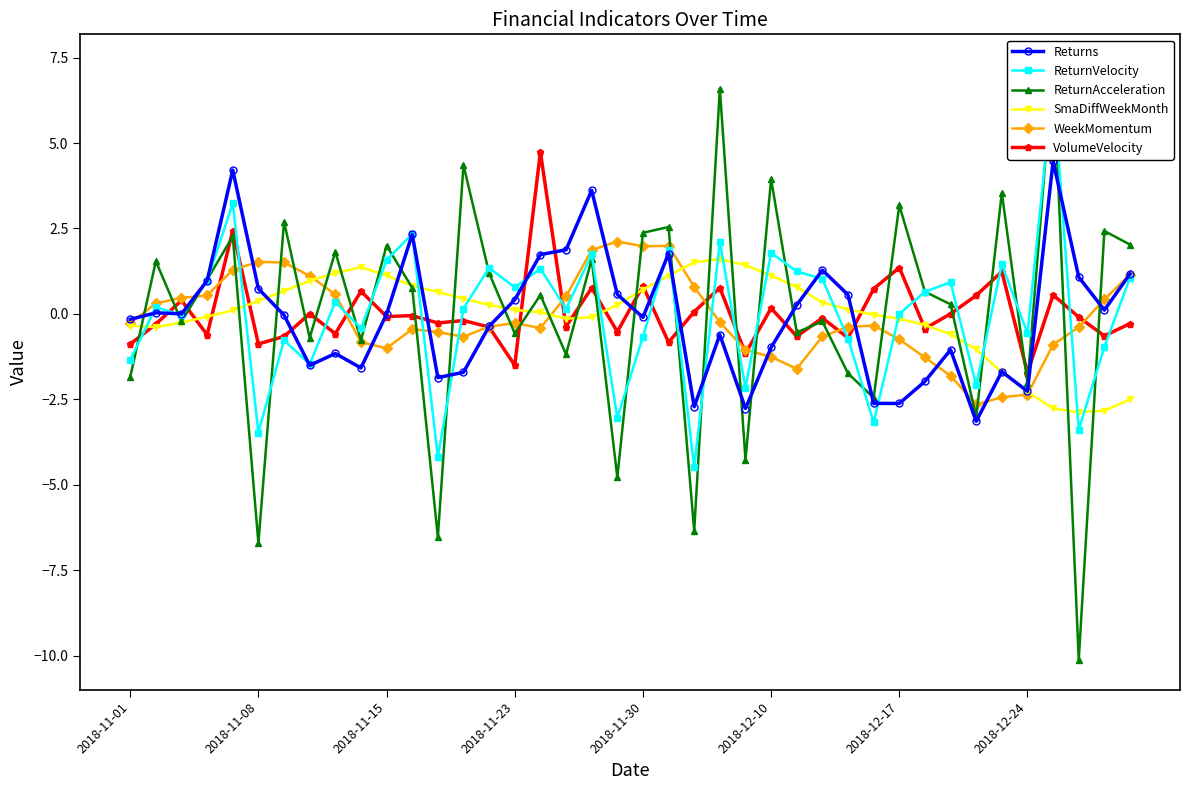

Rank the series by their maximum value, from lowest to highest.

SmaDiffWeekMonth, WeekMomentum, Returns, VolumeVelocity, ReturnVelocity, ReturnAcceleration